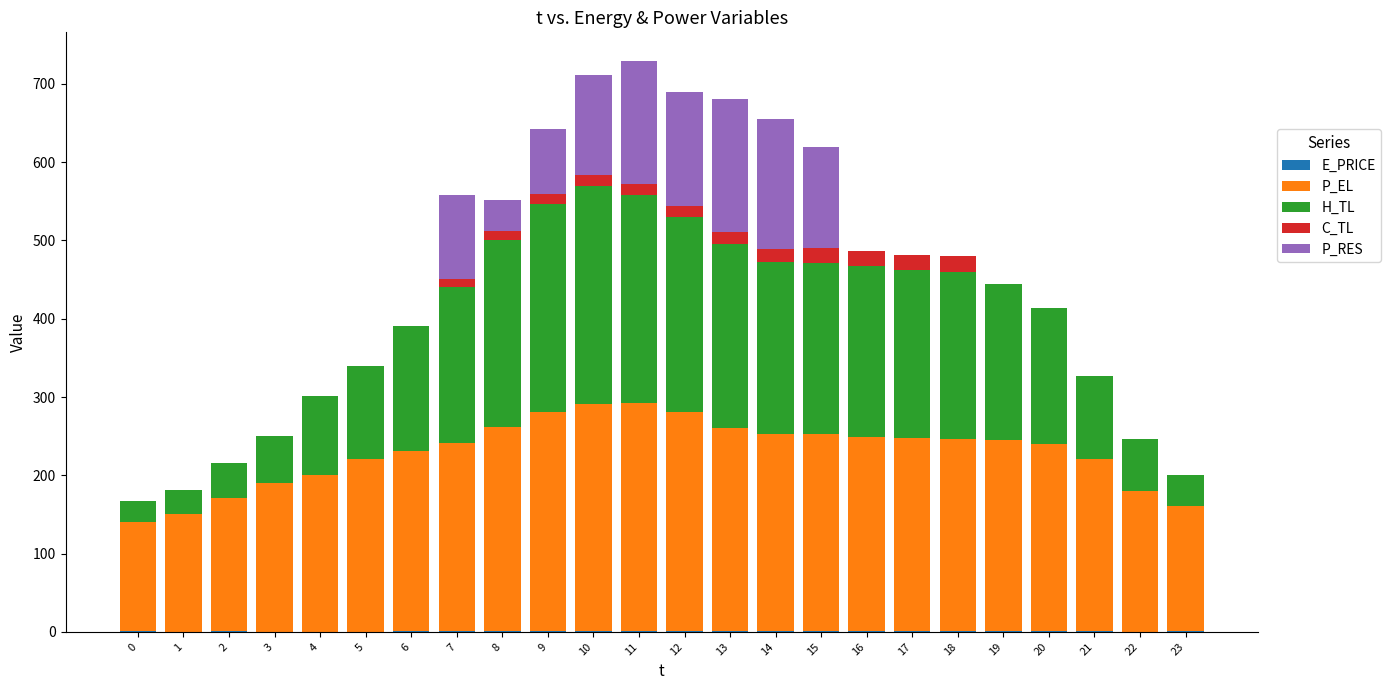

What is the difference between the H_TL values at 0 and 11?

239.4